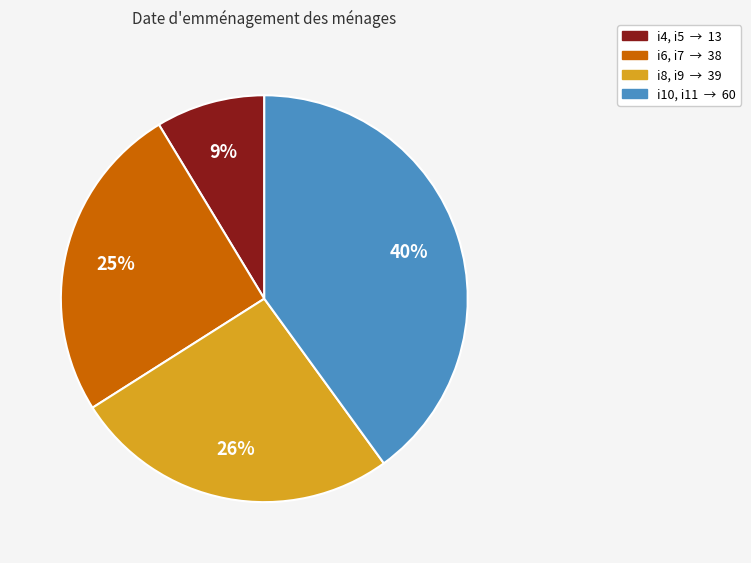

To the nearest percent, what is the average slice percentage?

25%